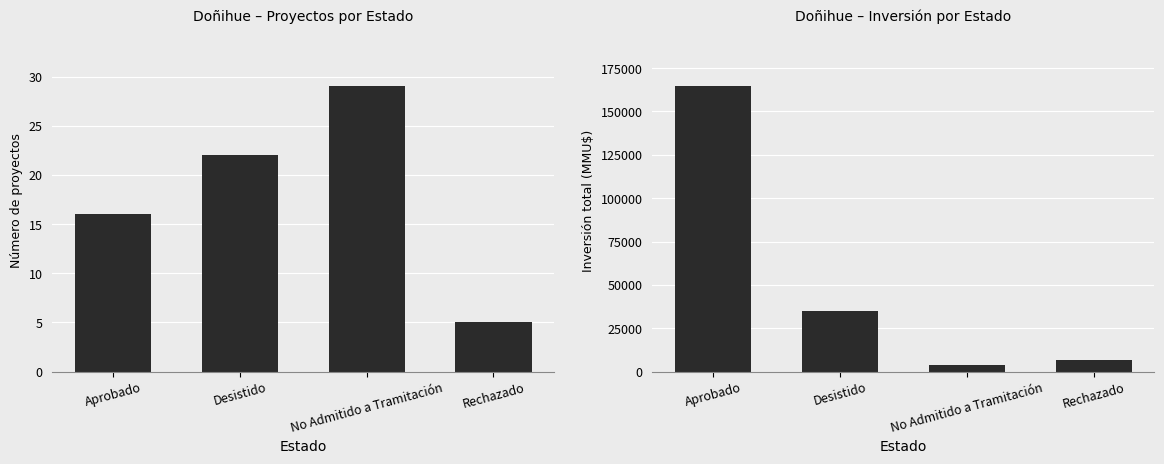

What is the sum of all Número de proyectos values?

72